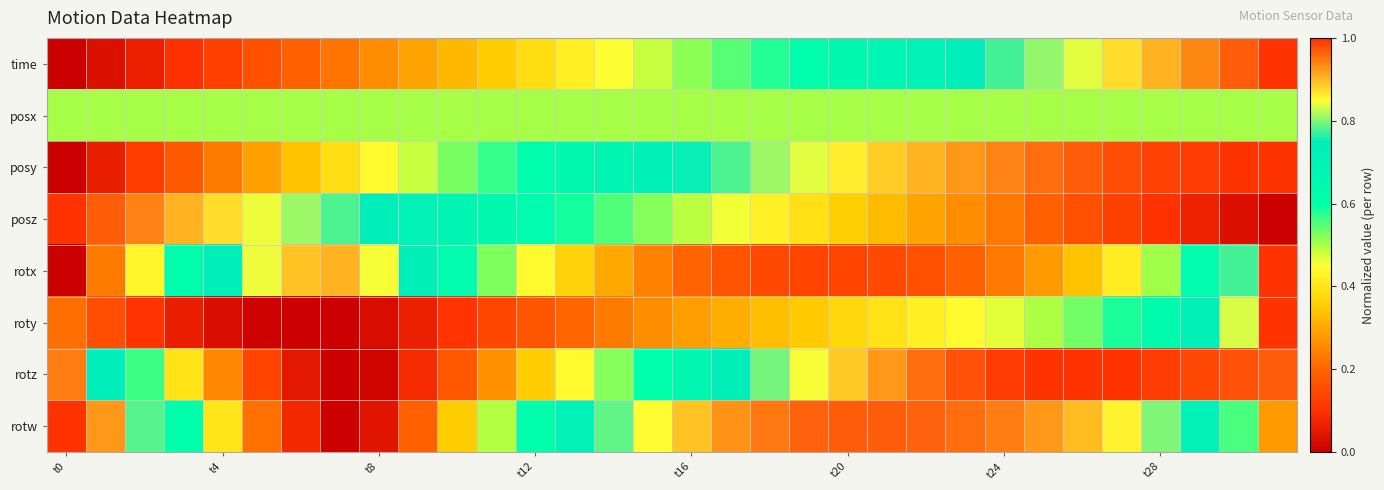

Reading left to right, list all the values displayed in this chart.

time: 0.0	0.0	0.1	0.1	0.1	0.2	0.2	0.2	0.3	0.3	0.3	0.4	0.4	0.4	0.5	0.5	0.5	0.5	0.6	0.6	0.6	0.7	0.7	0.7	0.8	0.8	0.8	0.9	0.9	0.9	1.0	1.0
posx: 0.5	0.5	0.5	0.5	0.5	0.5	0.5	0.5	0.5	0.5	0.5	0.5	0.5	0.5	0.5	0.5	0.5	0.5	0.5	0.5	0.5	0.5	0.5	0.5	0.5	0.5	0.5	0.5	0.5	0.5	0.5	0.5
posy: 0.0	0.1	0.1	0.2	0.2	0.3	0.3	0.4	0.4	0.5	0.5	0.6	0.6	0.6	0.7	0.7	0.8	0.8	0.8	0.8	0.9	0.9	0.9	0.9	0.9	1.0	1.0	1.0	1.0	1.0	1.0	1.0
posz: 1.0	1.0	0.9	0.9	0.9	0.8	0.8	0.8	0.7	0.7	0.7	0.7	0.6	0.6	0.6	0.5	0.5	0.5	0.4	0.4	0.4	0.3	0.3	0.3	0.2	0.2	0.2	0.1	0.1	0.1	0.0	0.0
rotx: 0.0	0.2	0.4	0.6	0.7	0.8	0.9	0.9	0.8	0.7	0.6	0.5	0.4	0.4	0.3	0.2	0.2	0.2	0.1	0.1	0.1	0.1	0.2	0.2	0.2	0.3	0.3	0.4	0.5	0.6	0.8	1.0
roty: 0.2	0.2	0.1	0.1	0.0	0.0	0.0	0.0	0.0	0.1	0.1	0.1	0.2	0.2	0.2	0.3	0.3	0.3	0.3	0.4	0.4	0.4	0.4	0.4	0.5	0.5	0.5	0.6	0.6	0.7	0.8	1.0
rotz: 0.9	0.7	0.6	0.4	0.3	0.1	0.1	0.0	0.0	0.1	0.2	0.3	0.4	0.4	0.5	0.6	0.7	0.7	0.8	0.8	0.9	0.9	1.0	1.0	1.0	1.0	1.0	1.0	1.0	1.0	1.0	1.0
rotw: 1.0	0.9	0.8	0.6	0.4	0.2	0.1	0.0	0.0	0.2	0.4	0.5	0.6	0.7	0.8	0.8	0.9	0.9	0.9	1.0	1.0	1.0	1.0	1.0	0.9	0.9	0.9	0.9	0.8	0.7	0.6	0.3